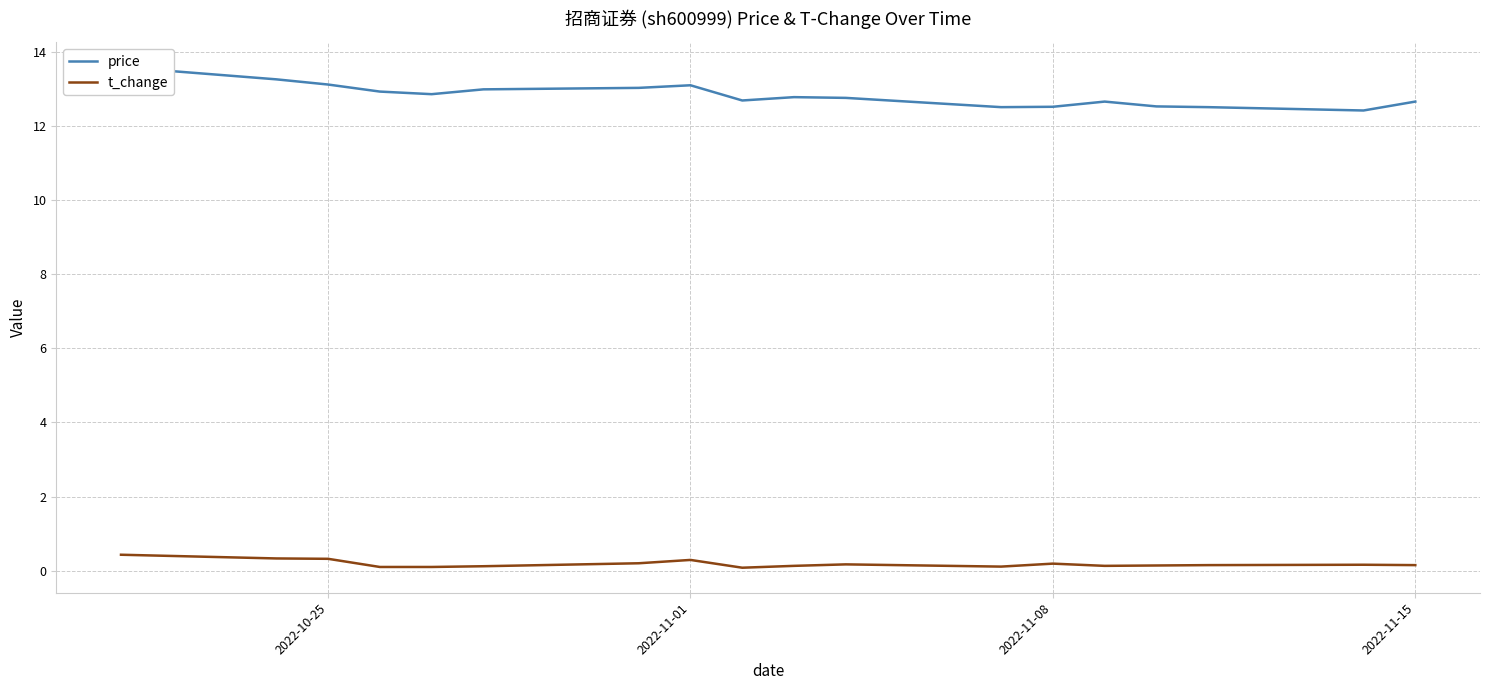

Is the value of price at 15 greater than the value of t_change at 2022-11-01?

Yes